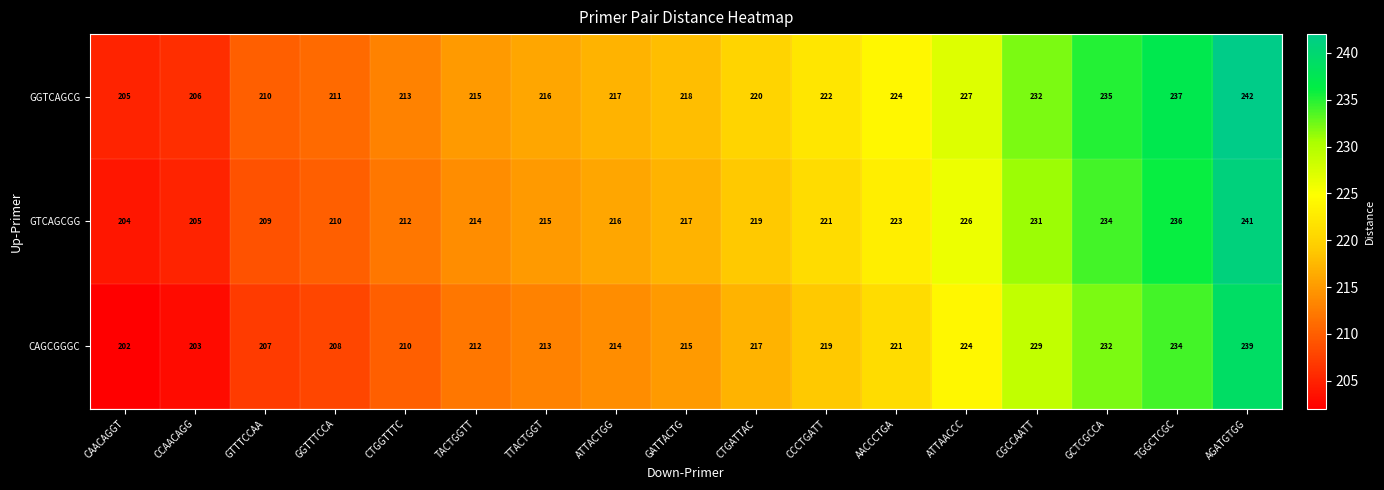

Rank the series at CTGATTAC from highest to lowest value.

GGTCAGCG, GTCAGCGG, CAGCGGGC